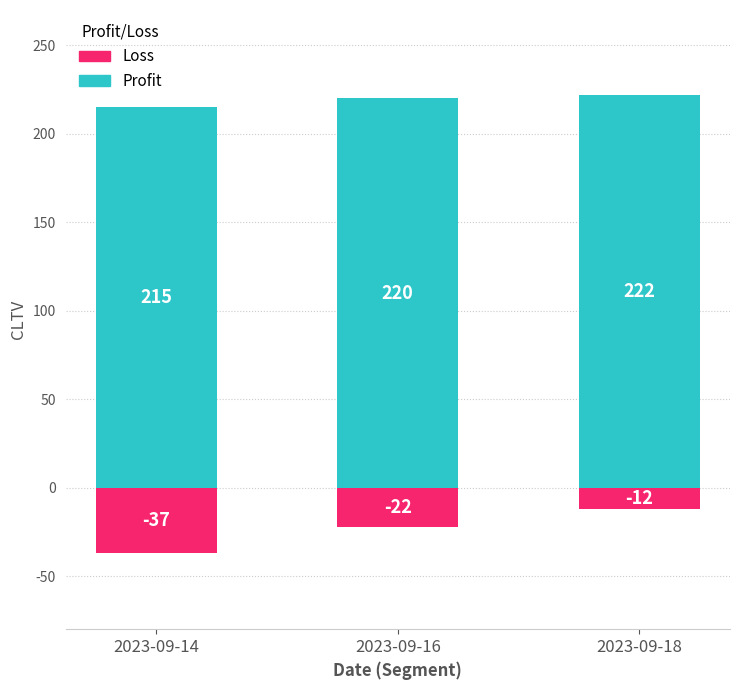

At which label does Loss first exceed -22?

2023-09-18